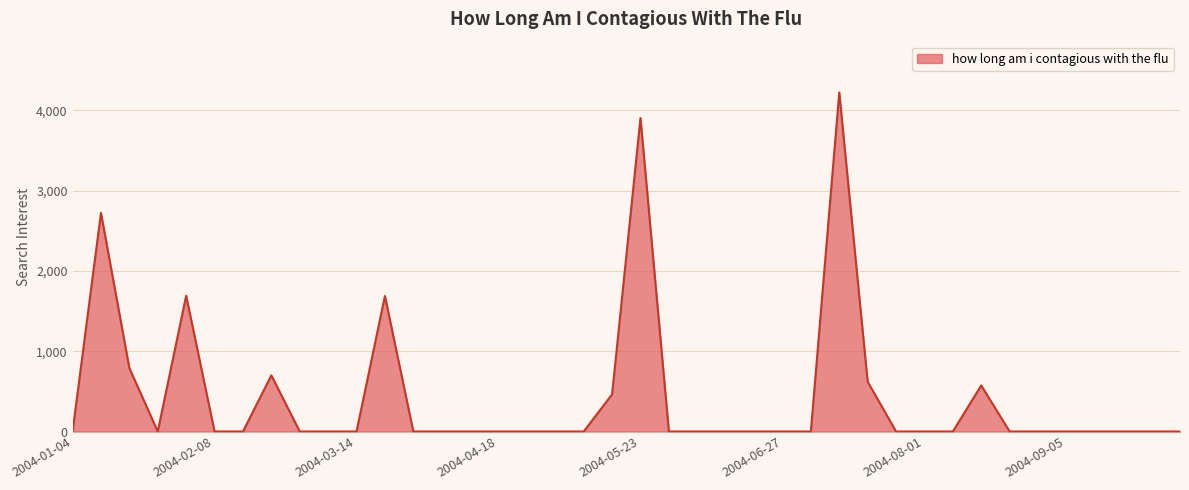

What is the difference between the maximum and minimum values?

4223.3